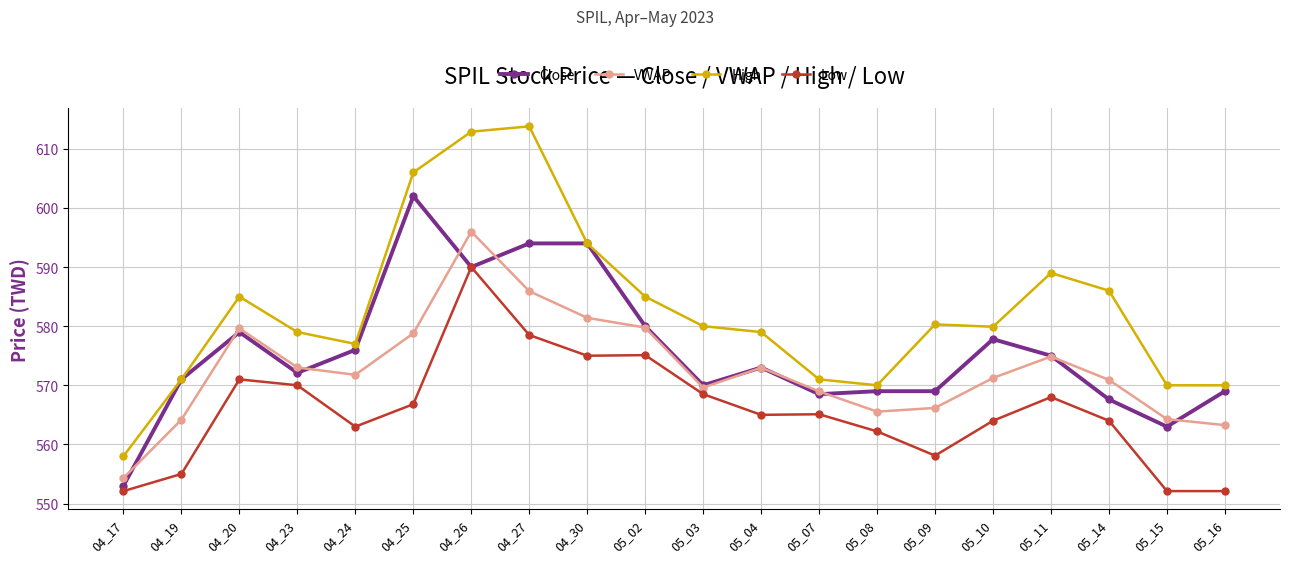

What is the total value across all series at 04_19?

2261.2